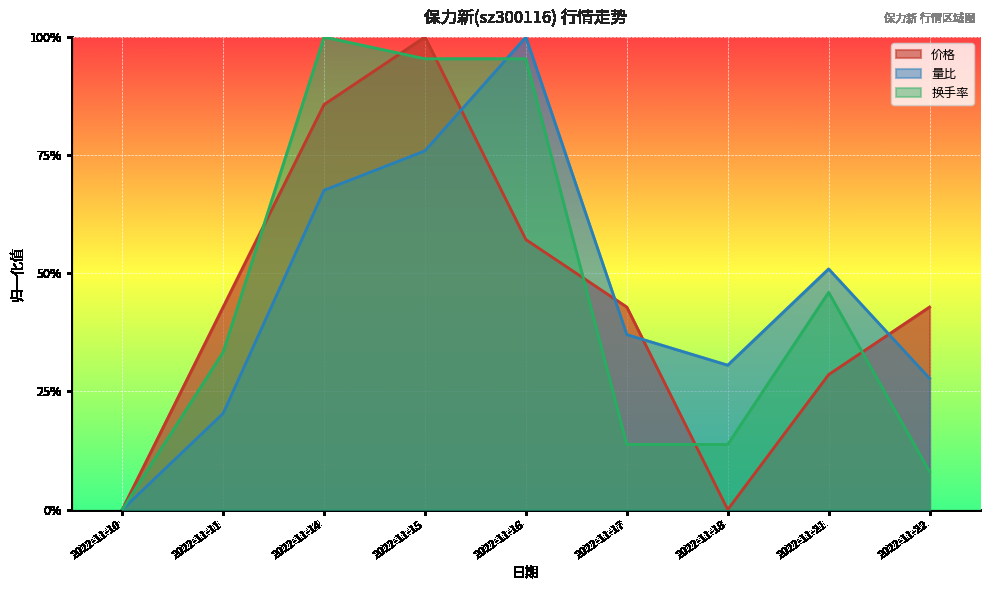

What is the difference between the maximum and second lowest values in the 成交额(万元) series?

0.9